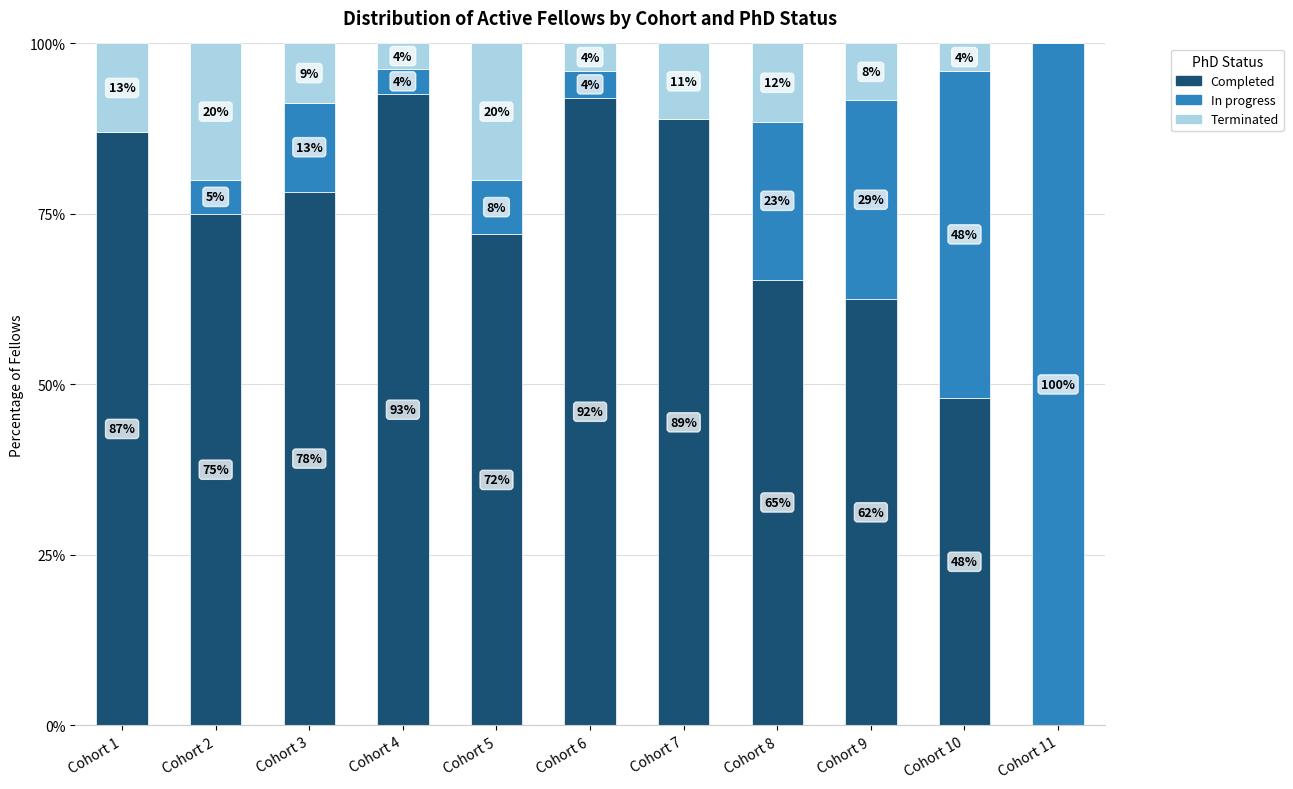

What is the total value across all series at Cohort 10?

100.0